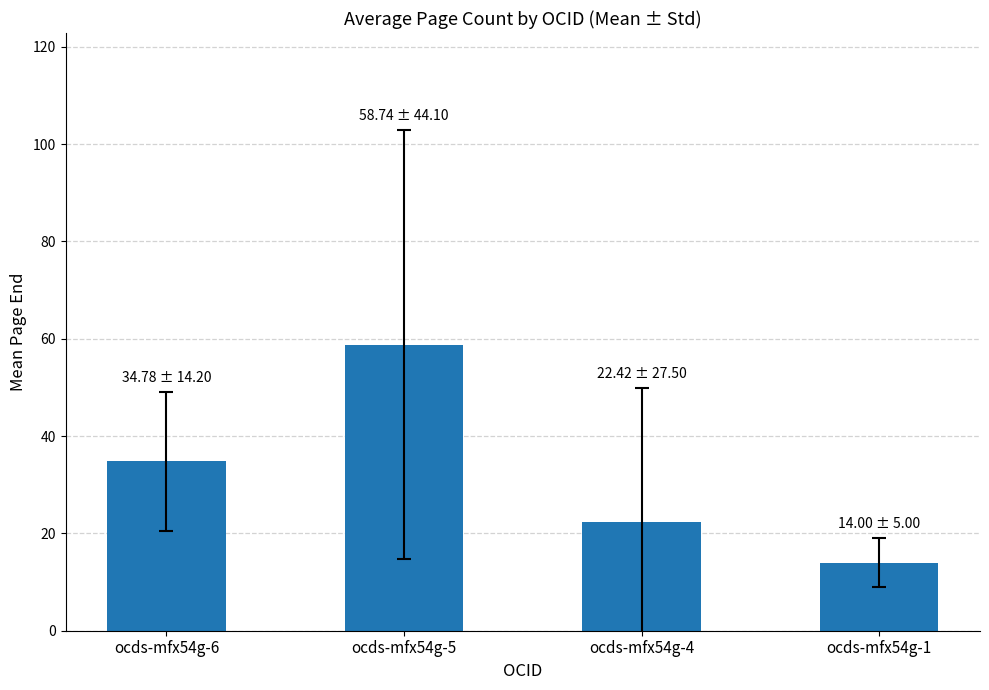

Rank the categories by value from lowest to highest.

ocds-mfx54g-1, ocds-mfx54g-4, ocds-mfx54g-6, ocds-mfx54g-5